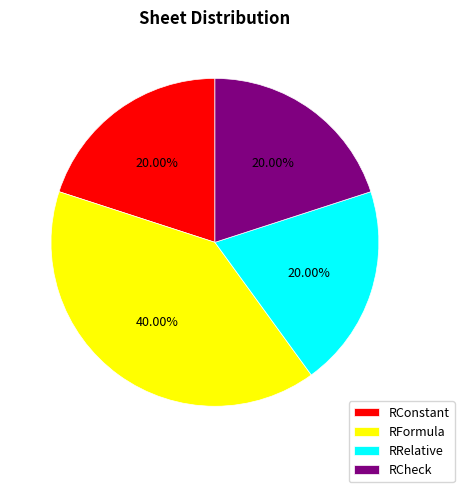

What percentage is the RRelative slice, to the nearest percent?

20%